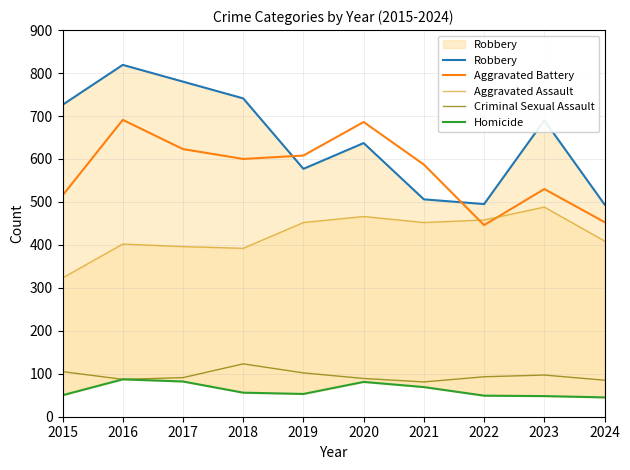

At which label is Criminal Sexual Assault closest to 102?

2019